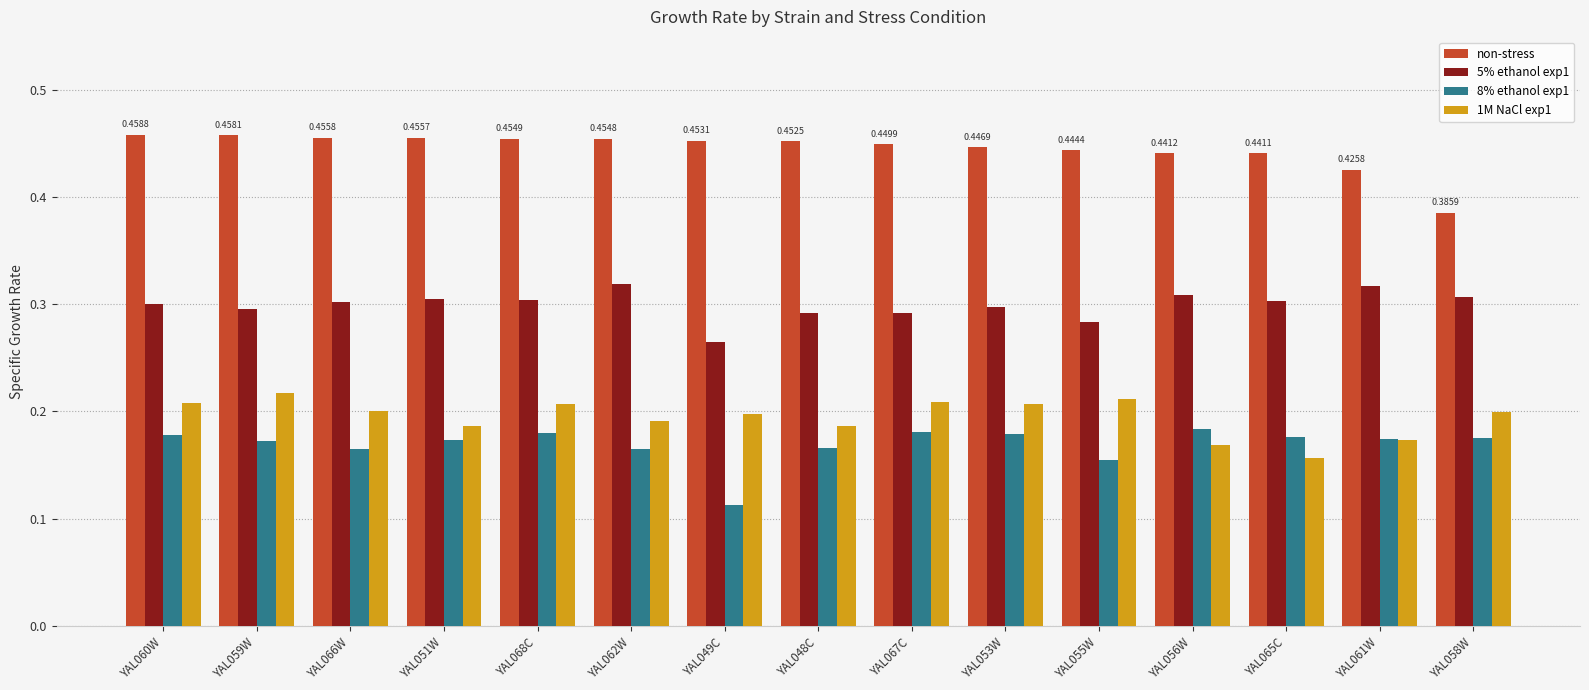

At which label does non-stress reach its minimum?

YAL058W